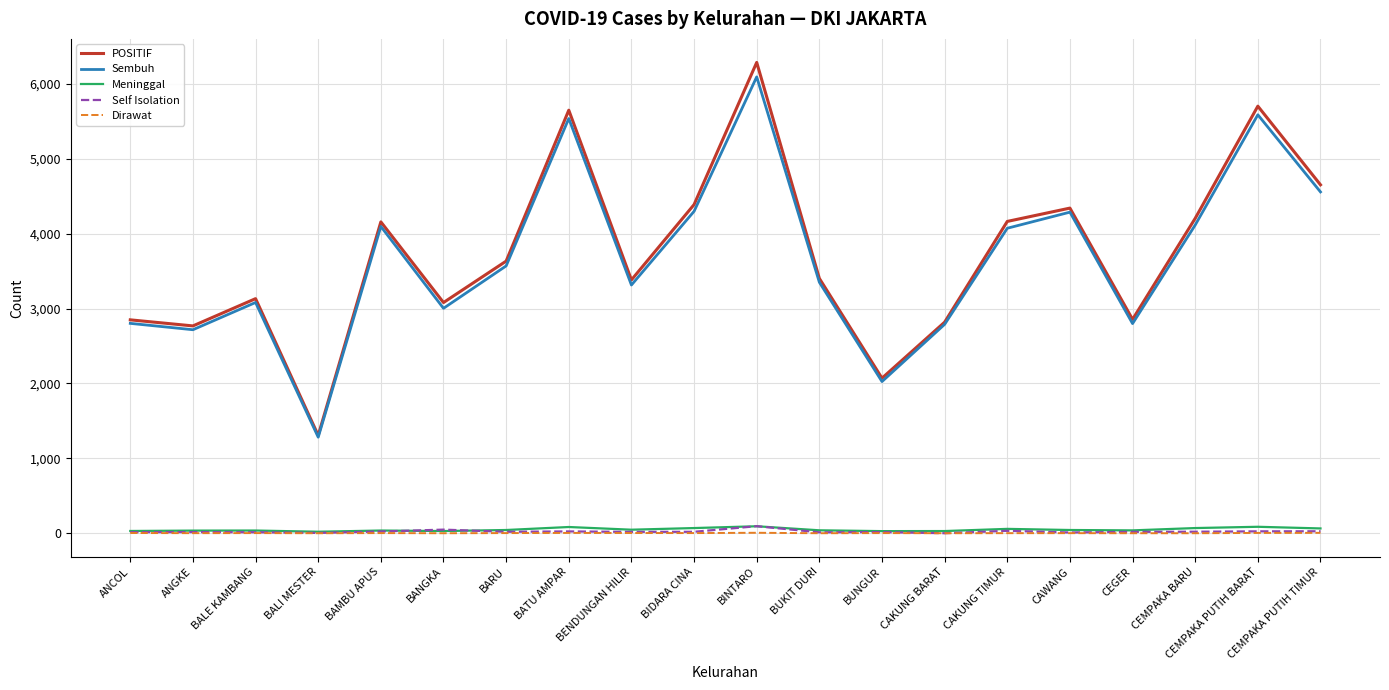

At which category does the chart reach its peak across all series?

BINTARO